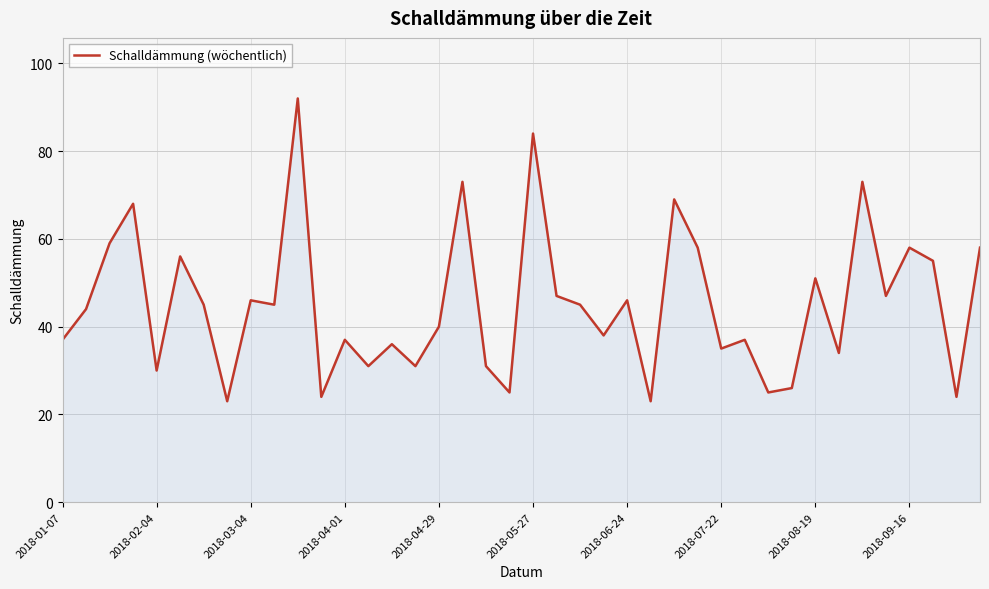

What is the greatest value displayed?

92